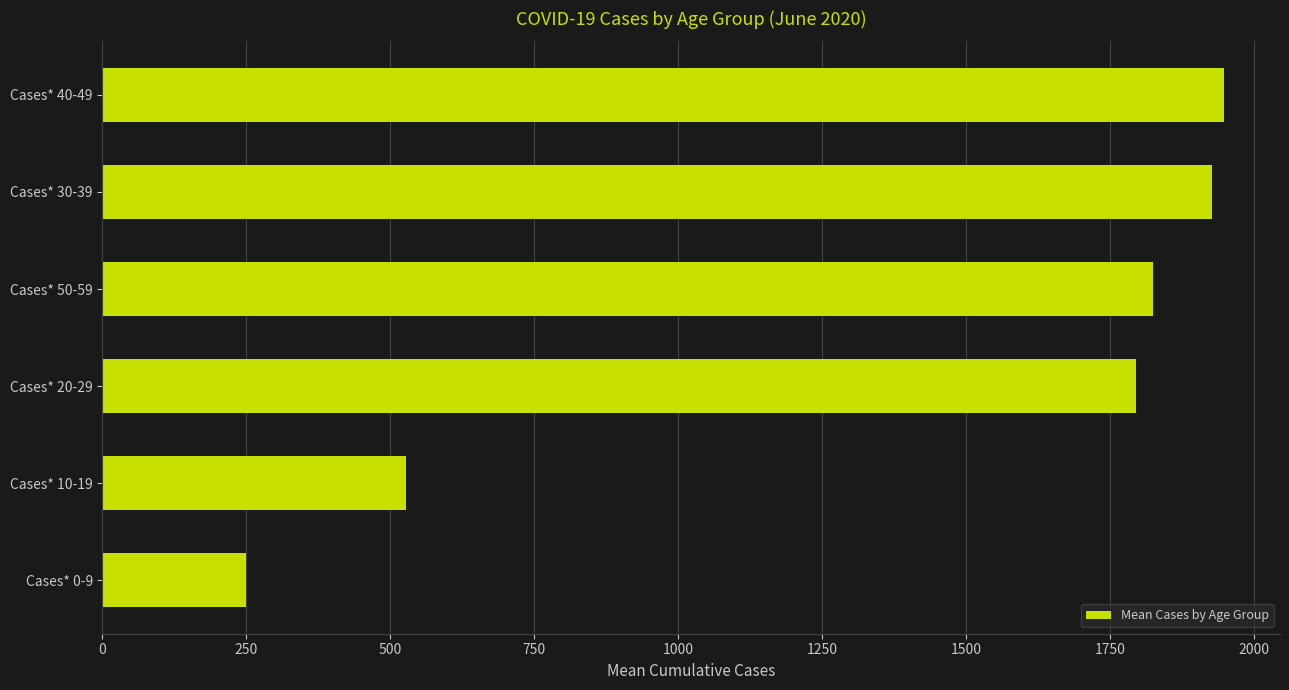

Where is the data nearest to the value 1098?

Cases* 10-19